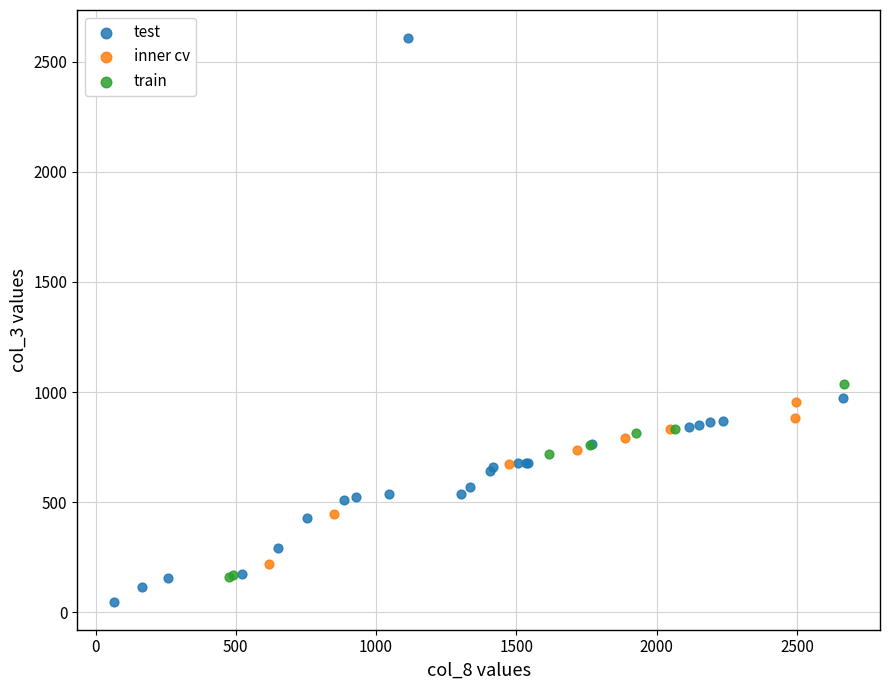

Which series contains the highest Y value?

test